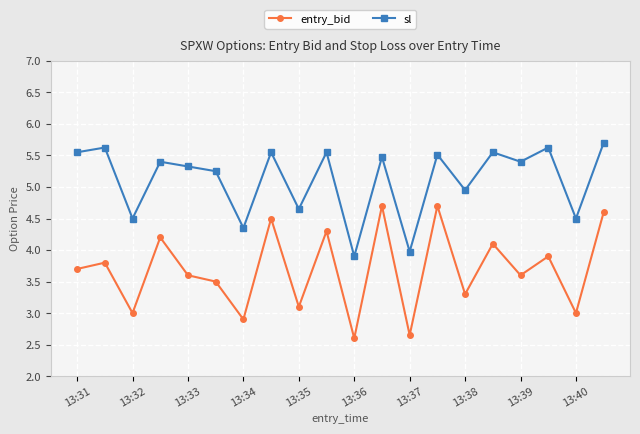

Which series has the largest total across all categories?

sl